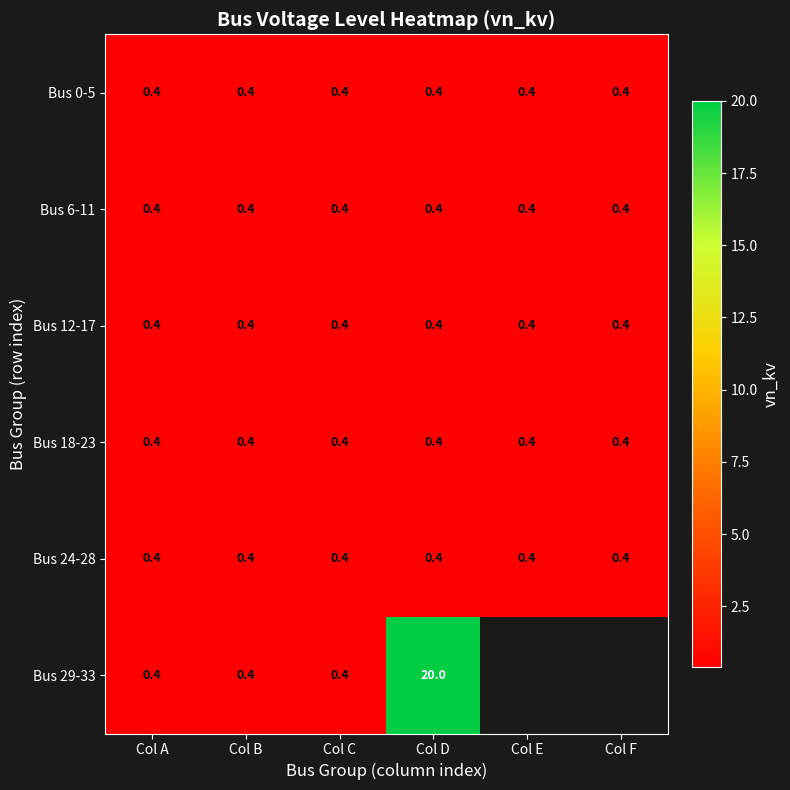

What is the sum of all Bus 12-17 values?

2.4